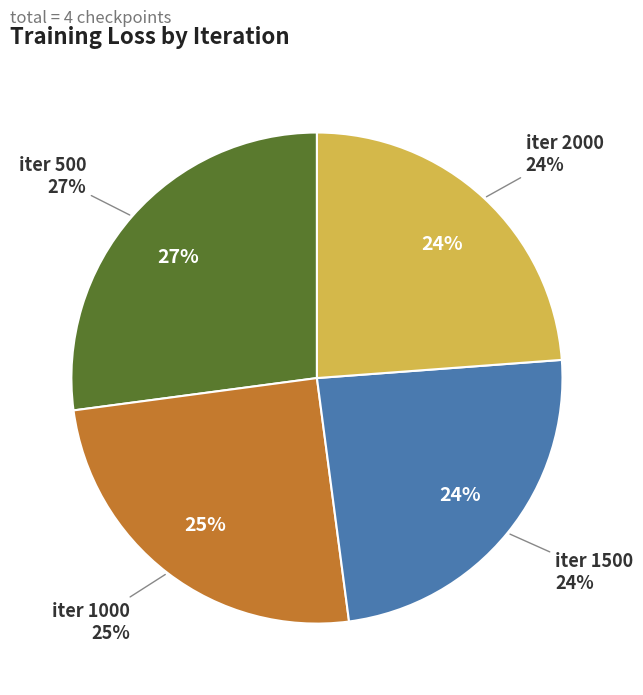

Is 2000 the majority of the pie?

No